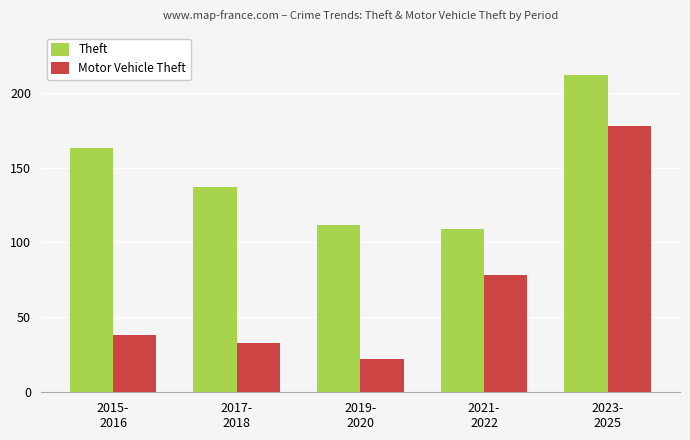

How many groups of bars are there?

5